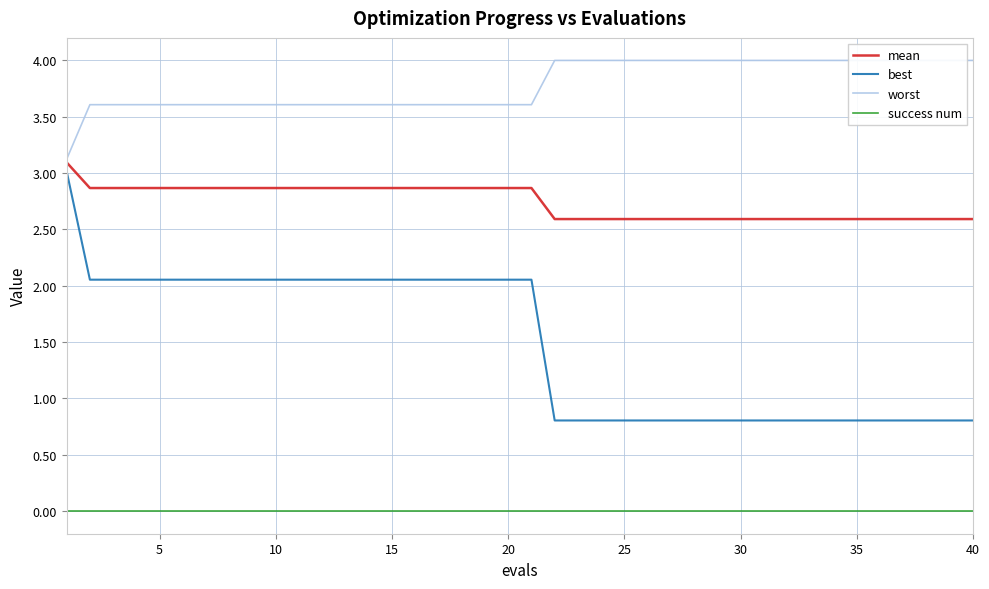

True or false: best and success num cross at least once.

False